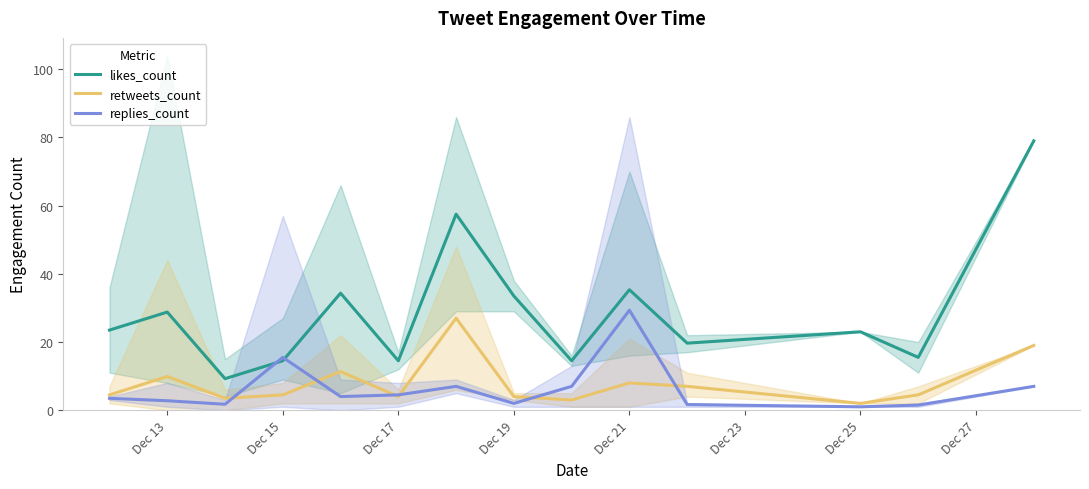

Which series has the largest range (max minus min)?

likes_count